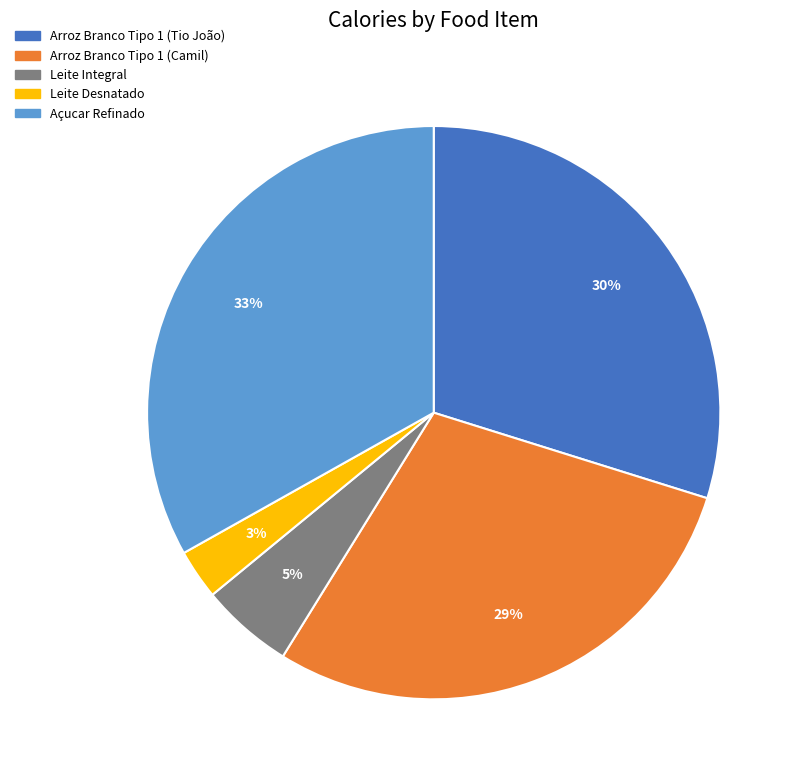

Which has a higher value, Arroz Branco Tipo 1 (Tio João) or Arroz Branco Tipo 1 (Camil)?

Arroz Branco Tipo 1 (Tio João)